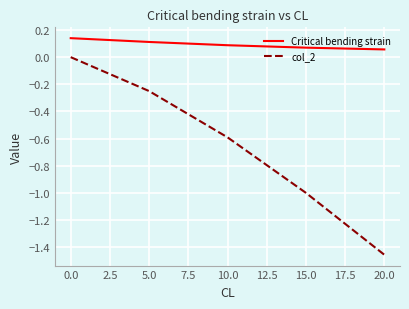

True or false: Critical bending strain has more than 0 interior local peaks.

False